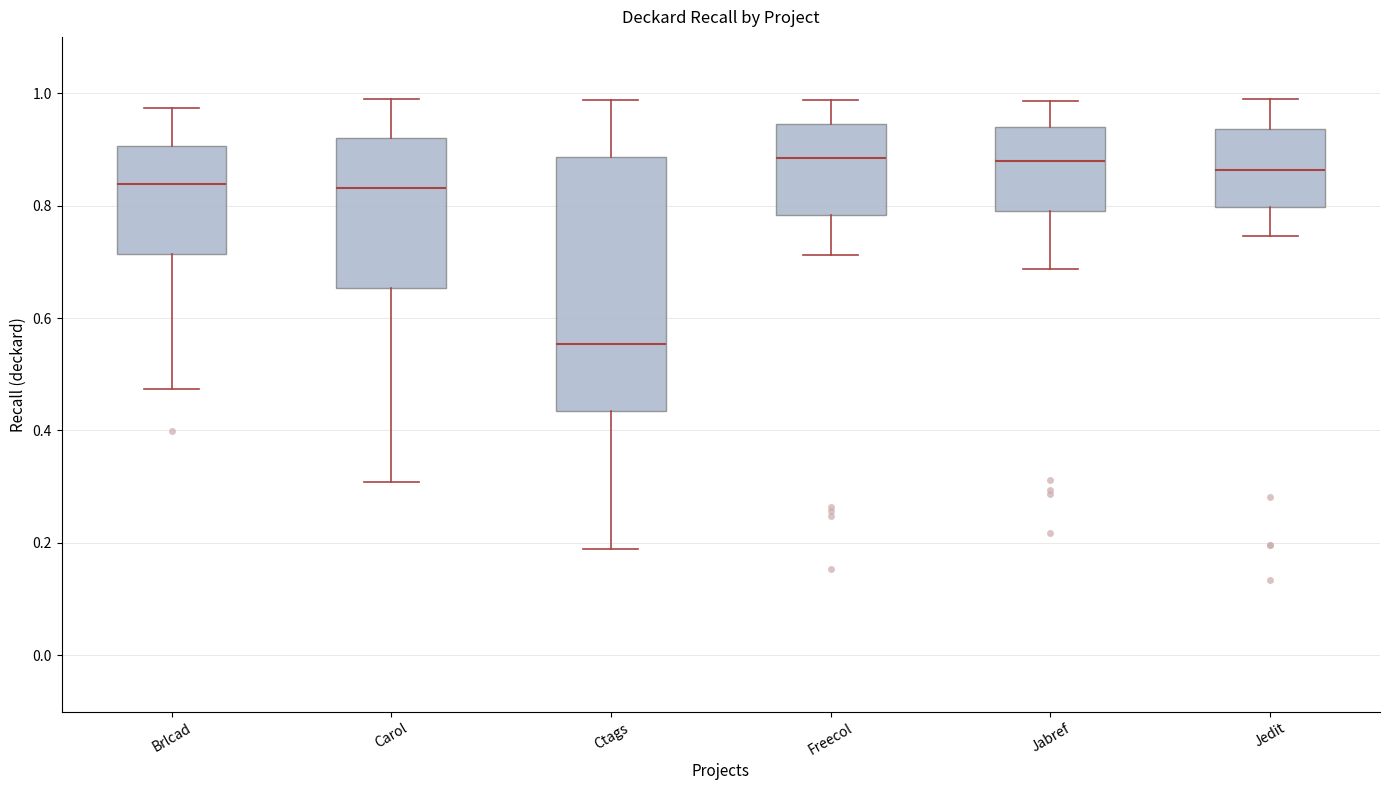

Where does the lower whisker of the box for Brlcad end on the y-axis? The values are not printed on the chart, so give them approximately, as read against the axis.

0.48